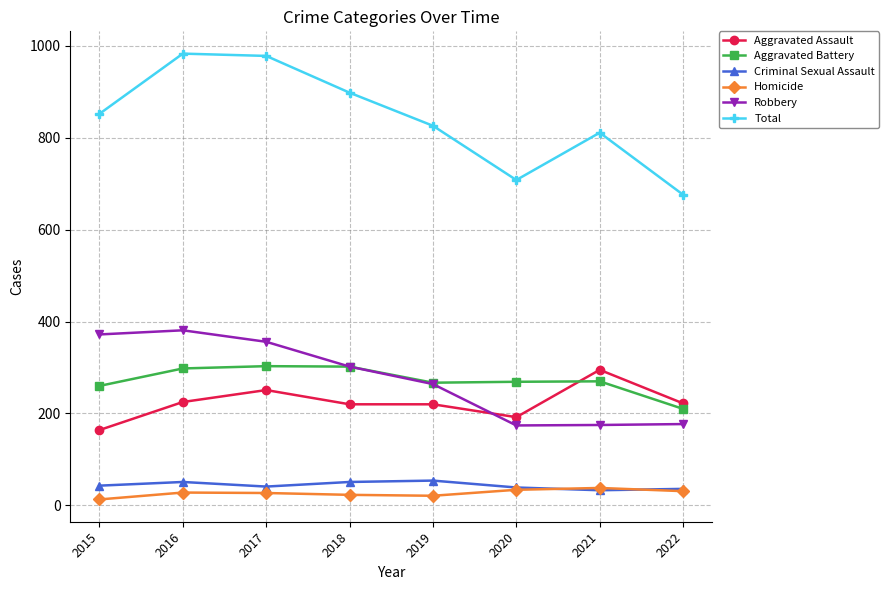

True or false: Aggravated Assault has a value of 220 at 2019.

True